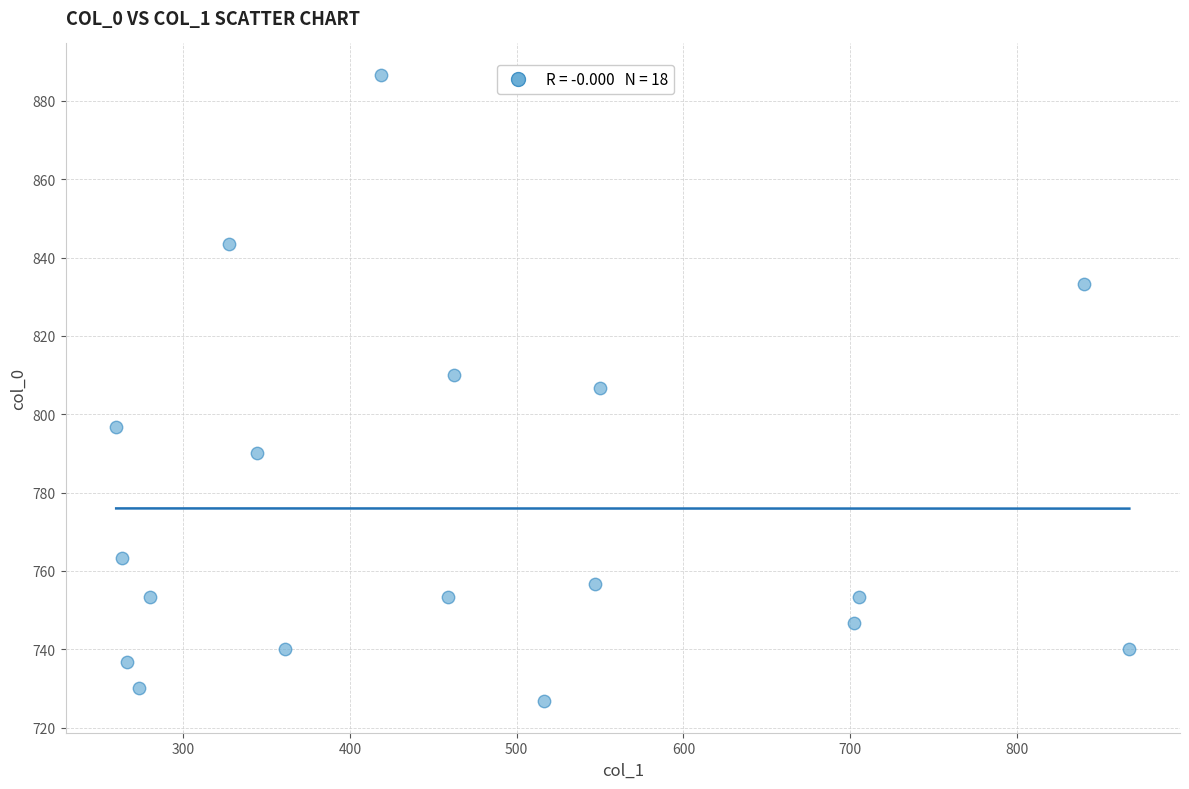

What is the range of Y values (max minus min)?

160.0